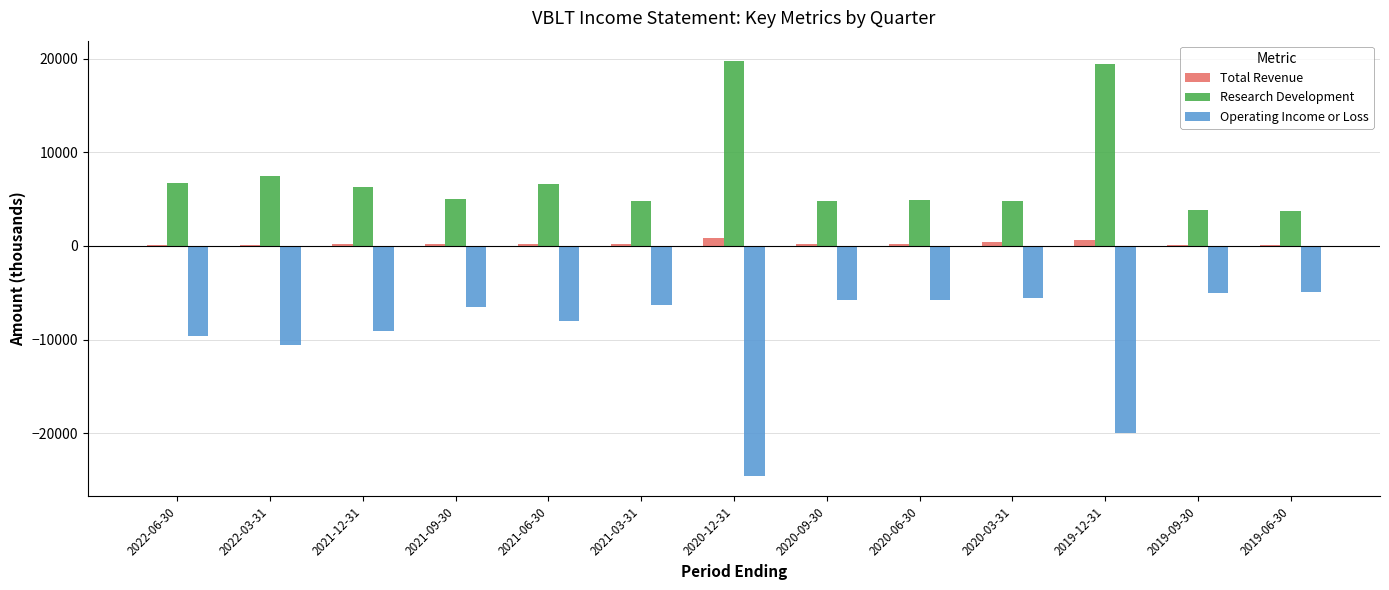

What is the label of the 4th bar from the right?

2020-03-31